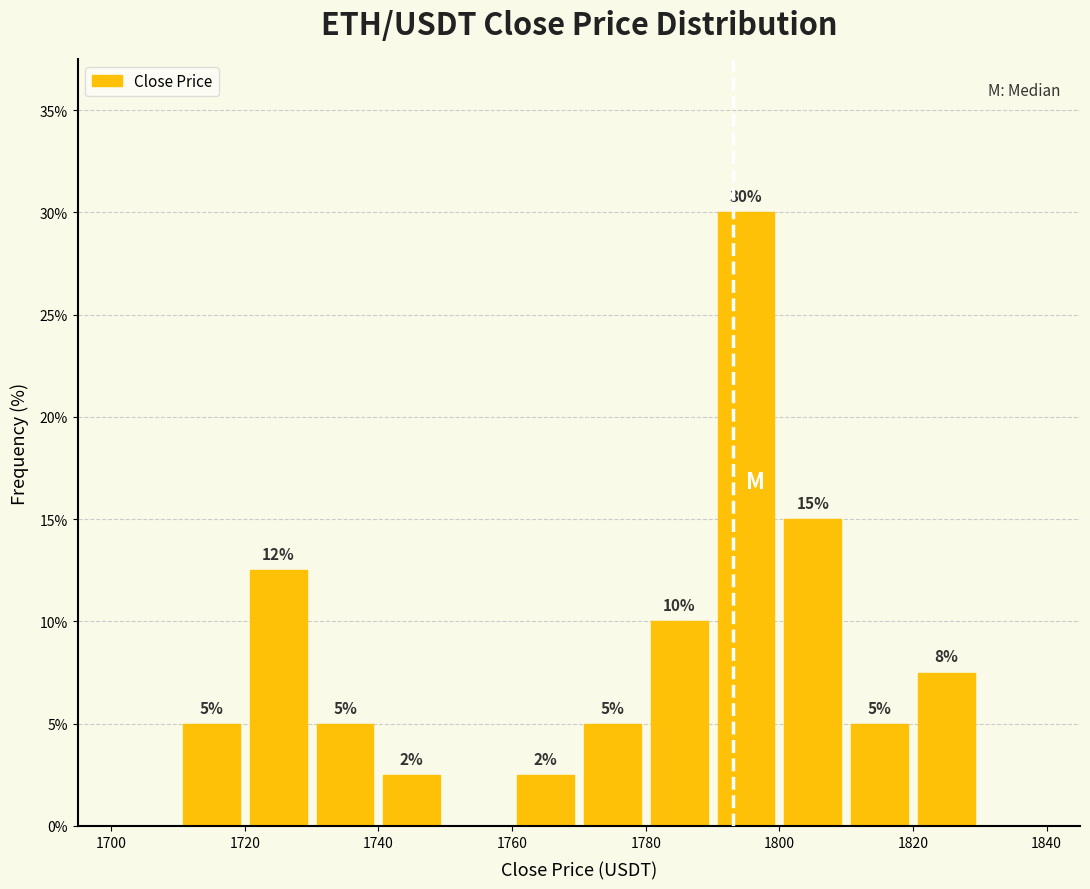

Over which range of the x-axis is the bar tallest?

1790 to 1800